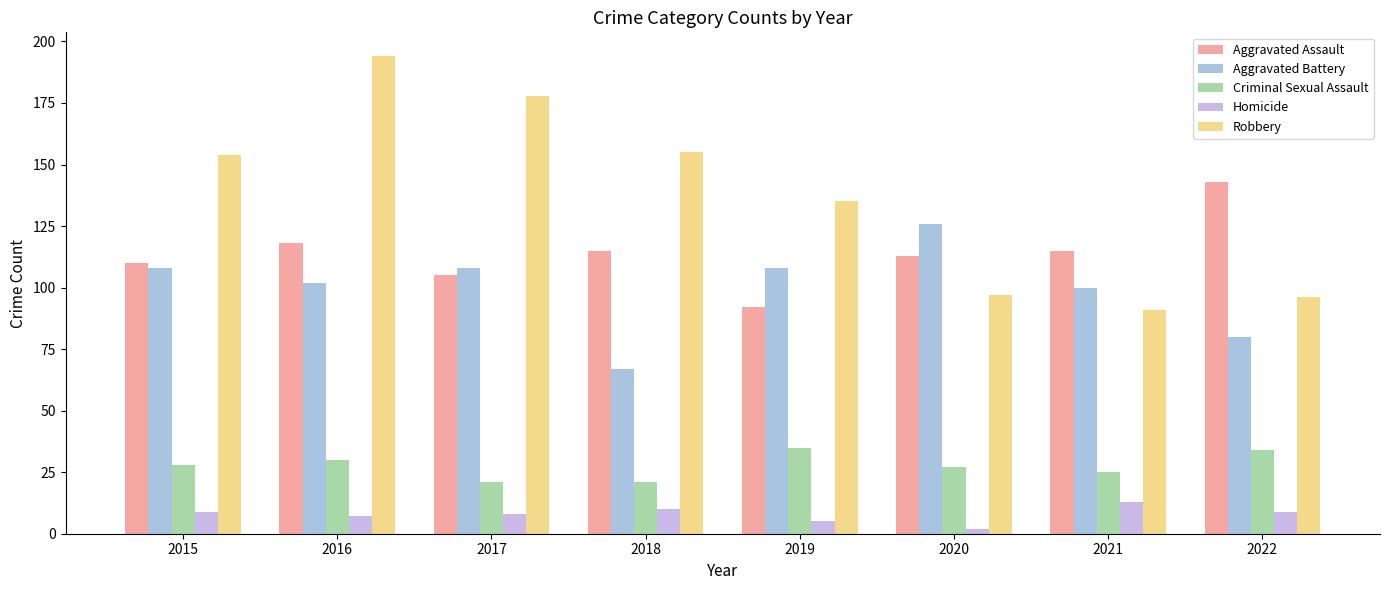

How many data points does each series have?

8